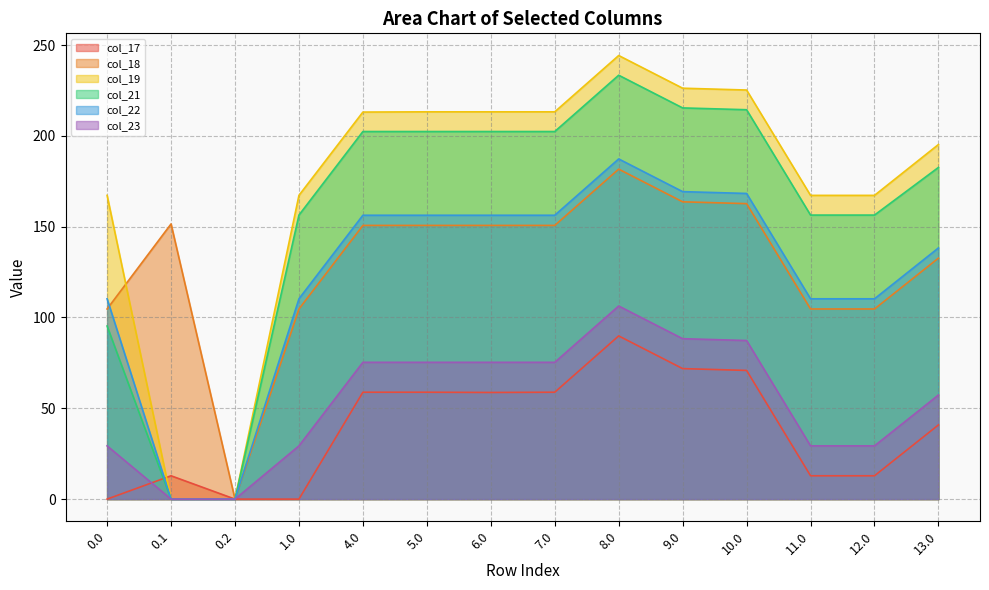

What are all the series names shown in the legend?

col_17, col_18, col_19, col_21, col_22, col_23